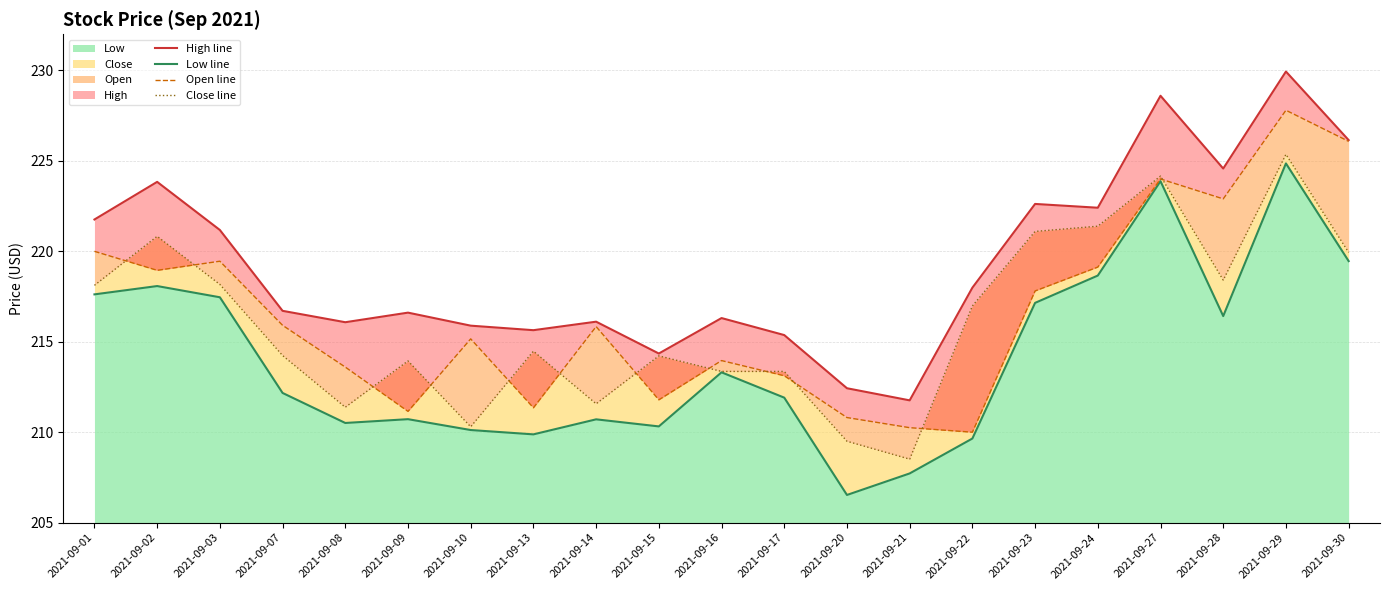

True or false: Open line and High line intersect in this chart.

False